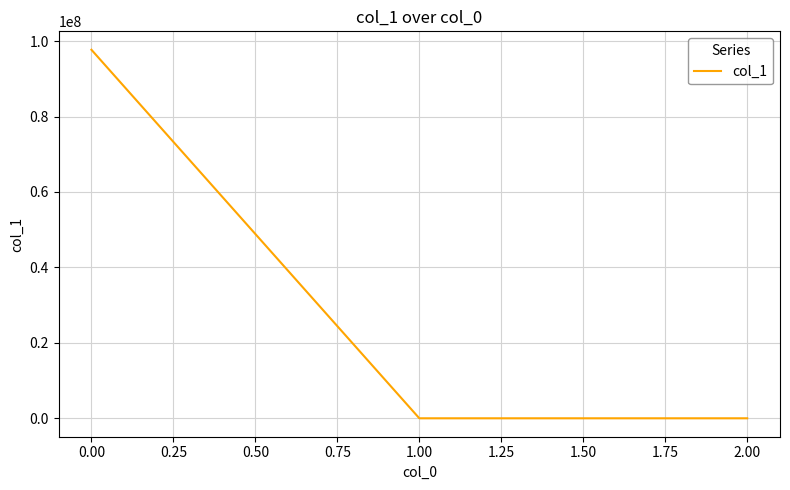

Is this an area chart (filled region under the line)?

No